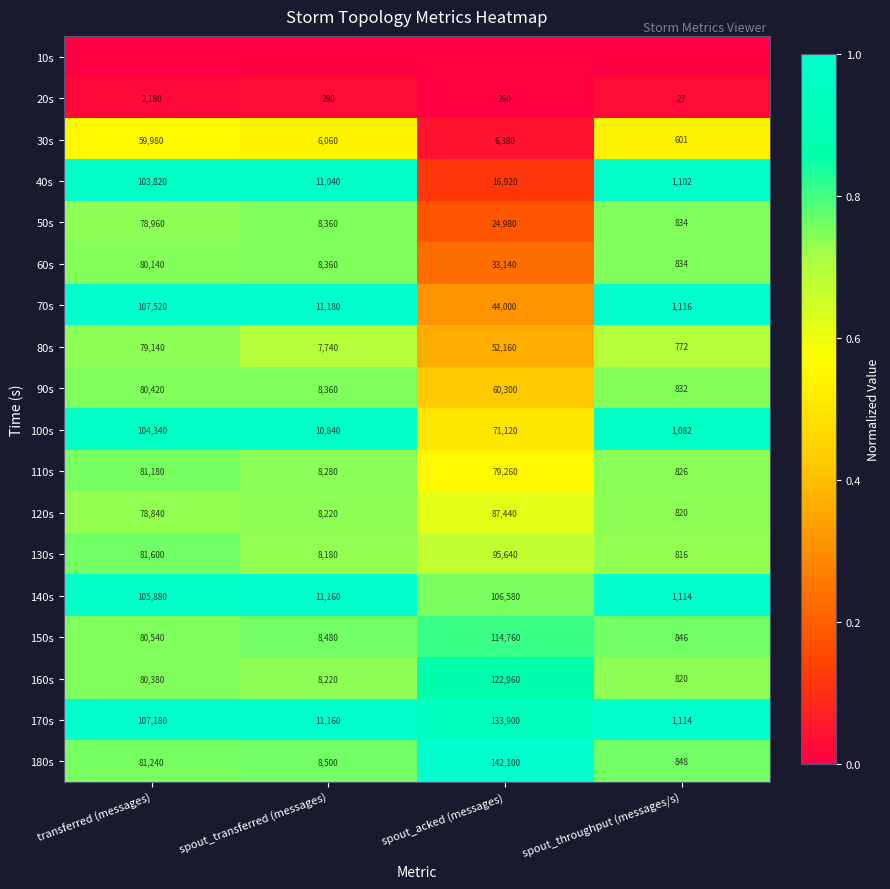

What is the spread (max minus min) of values at transferred (messages)?

1.0